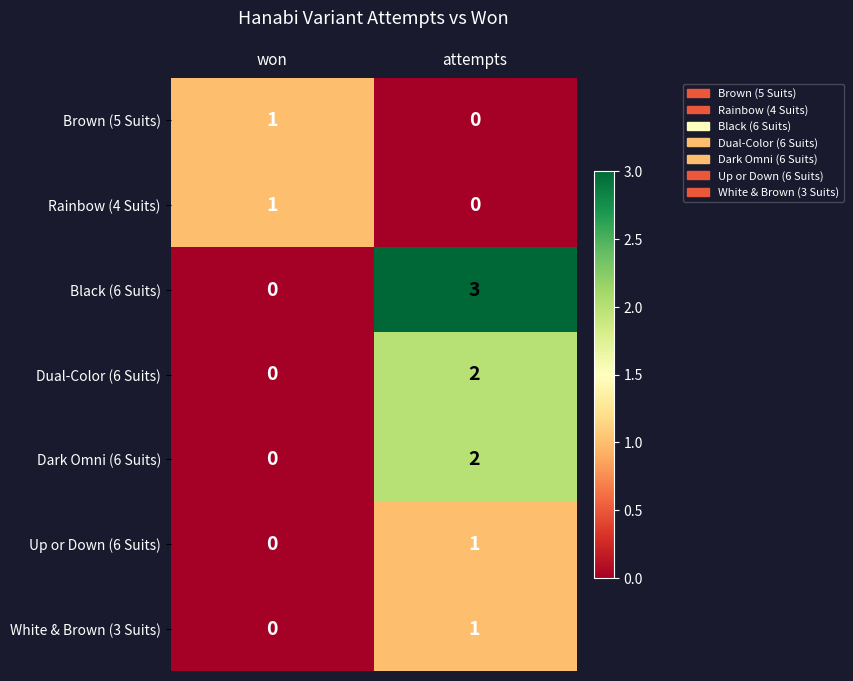

Rank the categories by Dark Omni (6 Suits) value from highest to lowest.

attempts, won